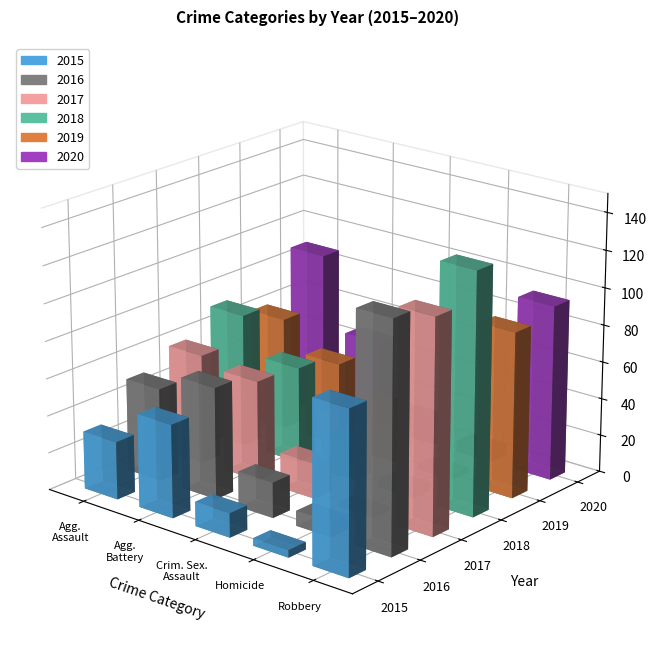

Which series has the widest spread of values?

2018